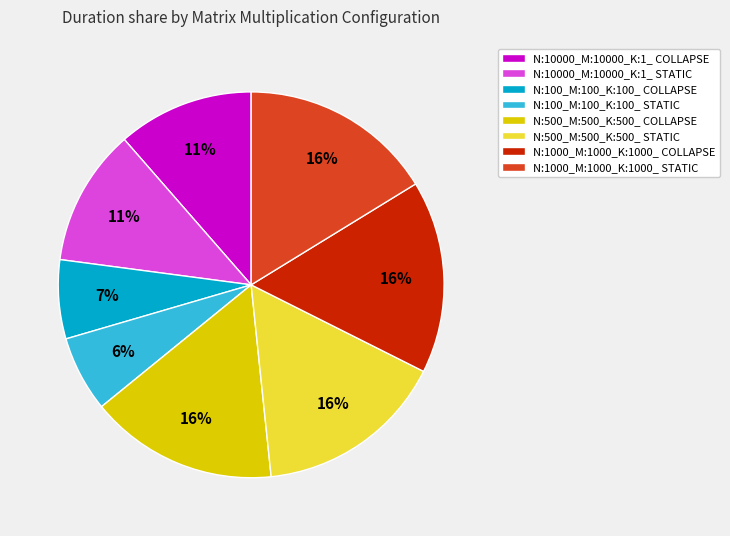

To the nearest percent, what is the average slice percentage?

12%